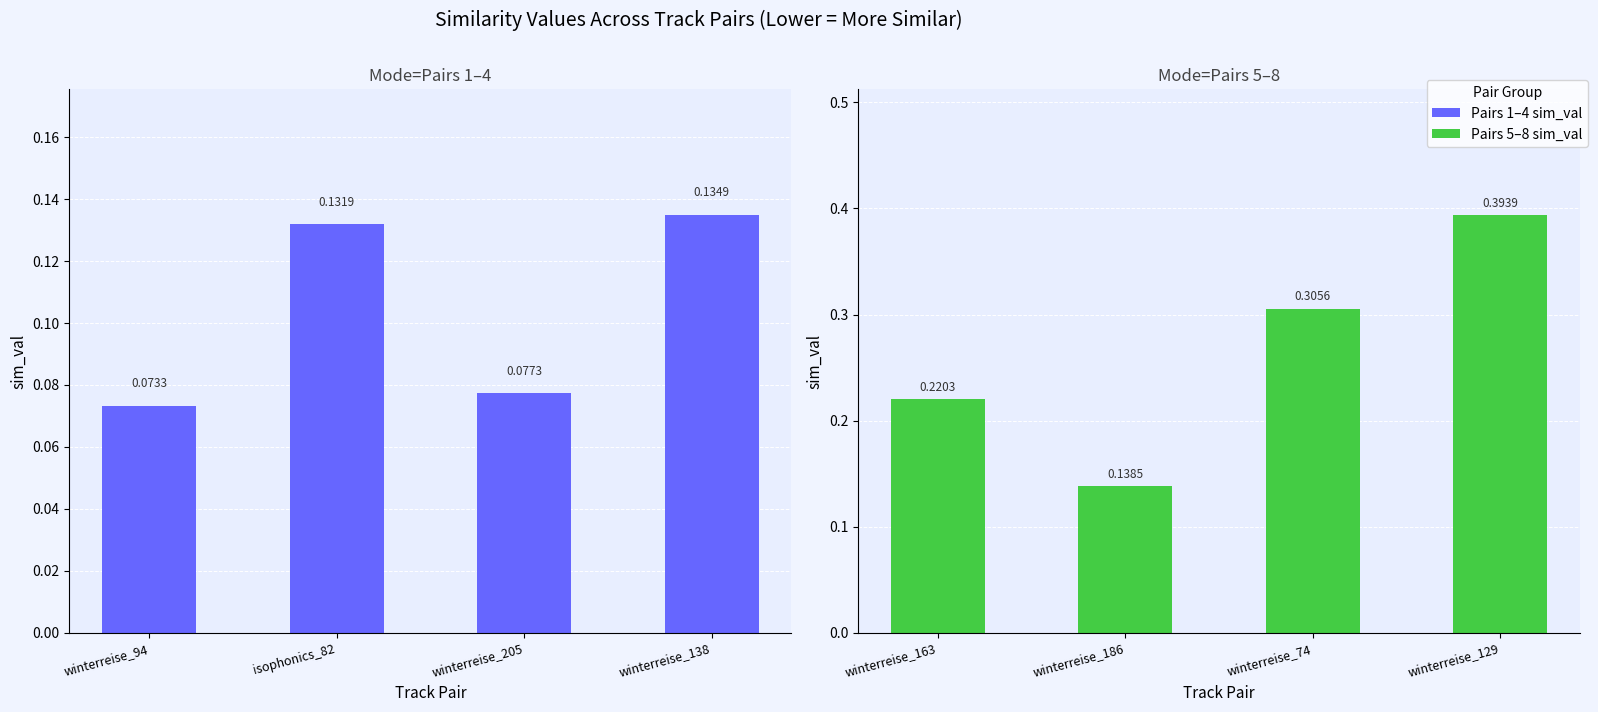

At which label is Group1 sim_val closest to 0?

winterreise_94